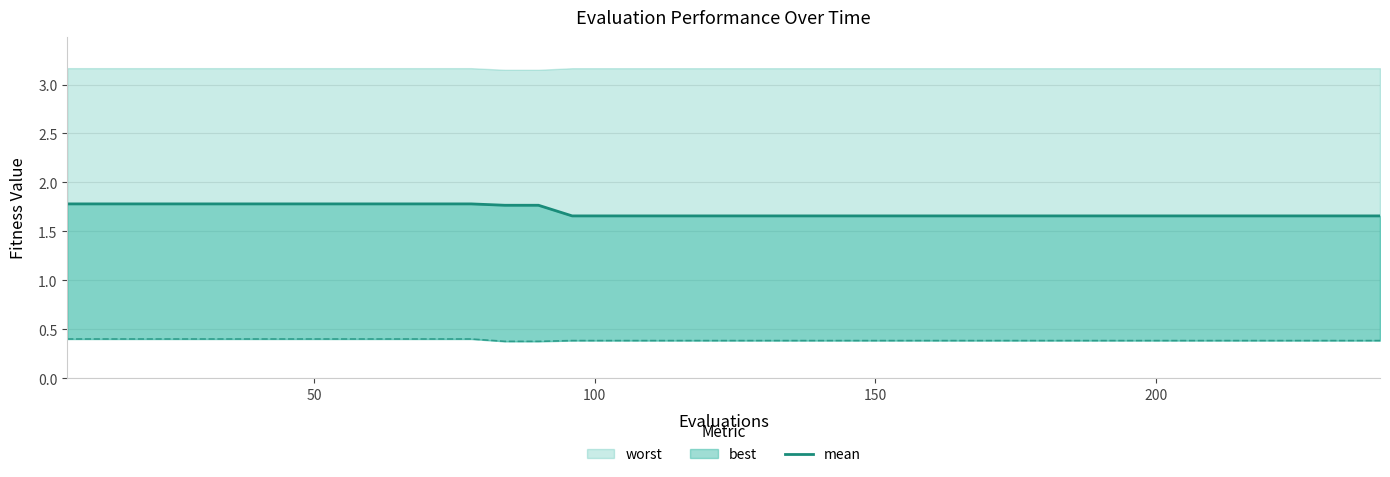

What is the average value?

1.7